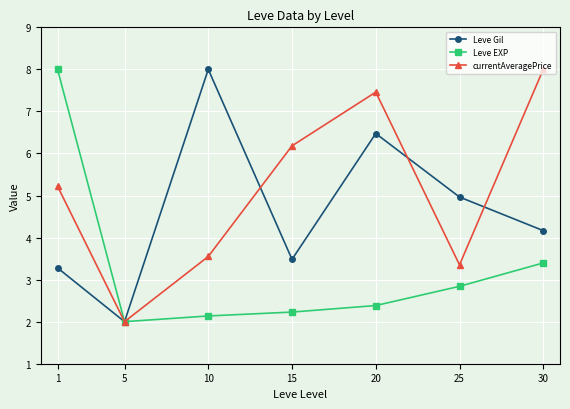

Which series changed the most between 15 and 20?

Leve Gil